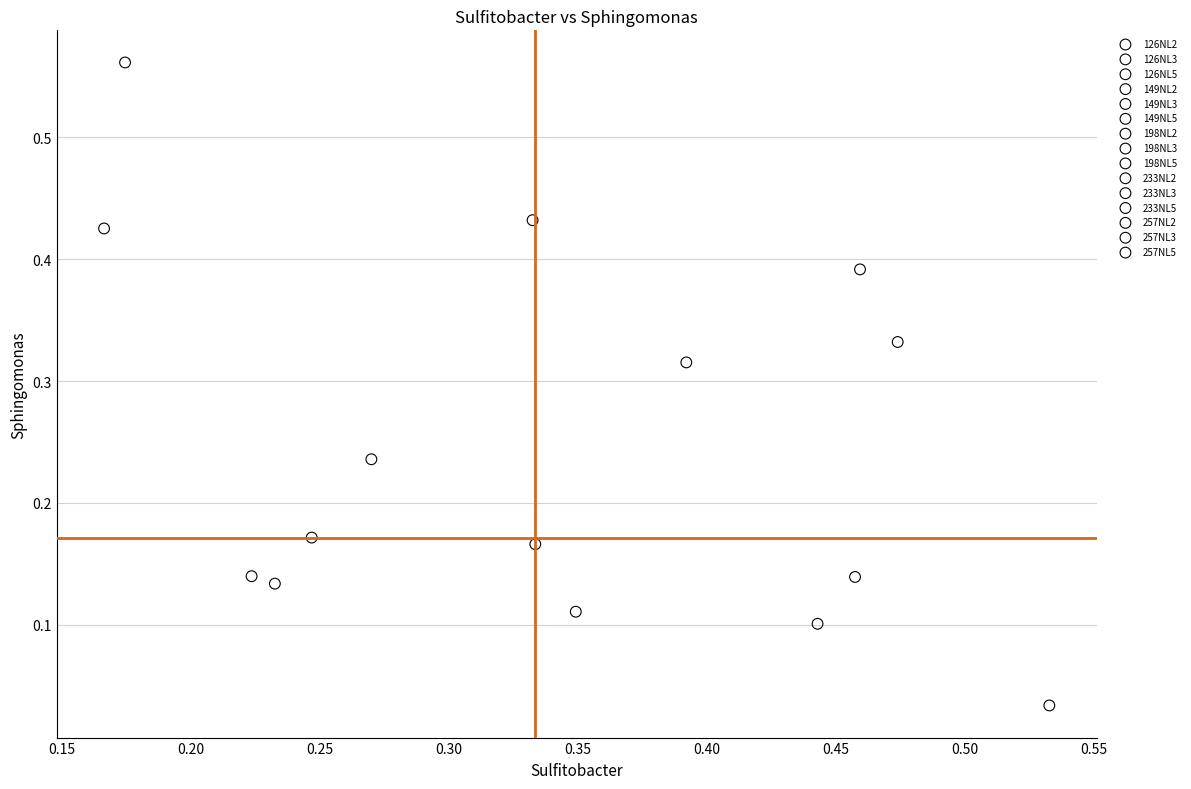

What are all the series names shown in the legend?

126NL2, 126NL3, 126NL5, 149NL2, 149NL3, 149NL5, 198NL2, 198NL3, 198NL5, 233NL2, 233NL3, 233NL5, 257NL2, 257NL3, 257NL5